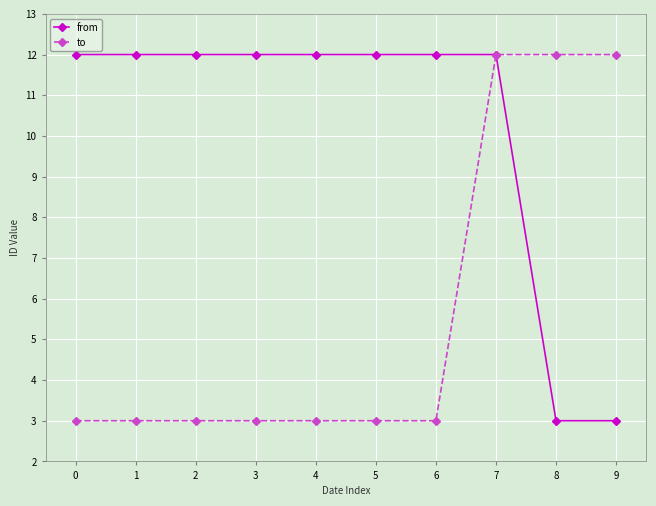

Is it true that from equals 0.9 at 7?

False